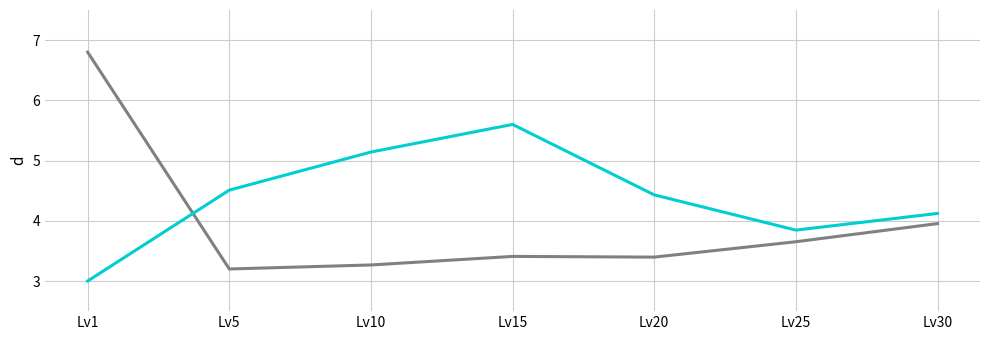

Which label corresponds to the smallest value in the chart?

Lv1